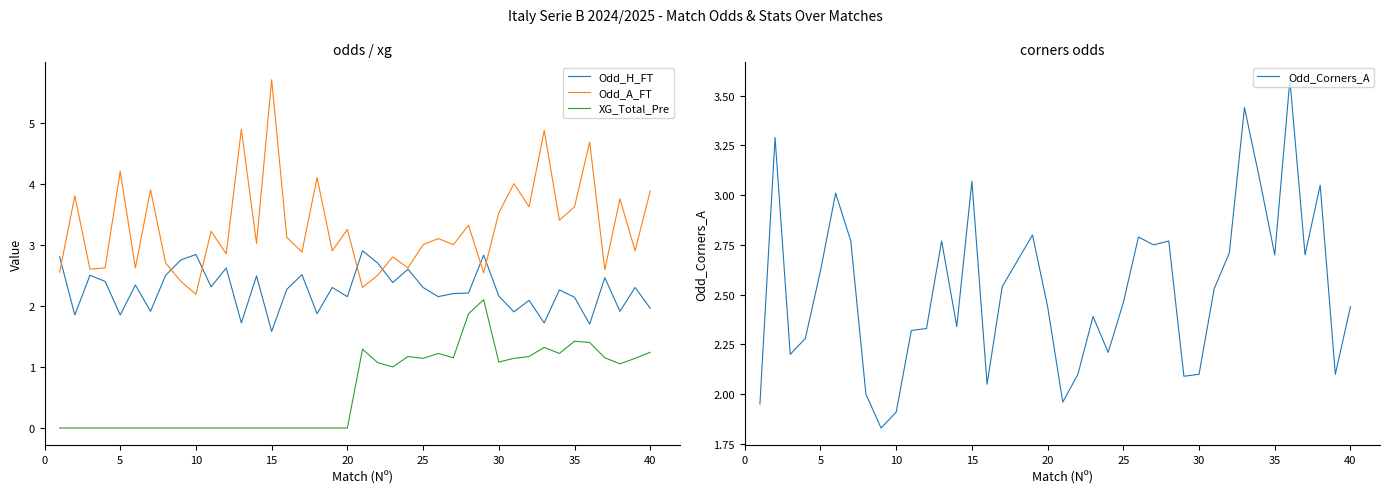

The Odd_Corners_A series shows 1.9 at 10. True or false?

True